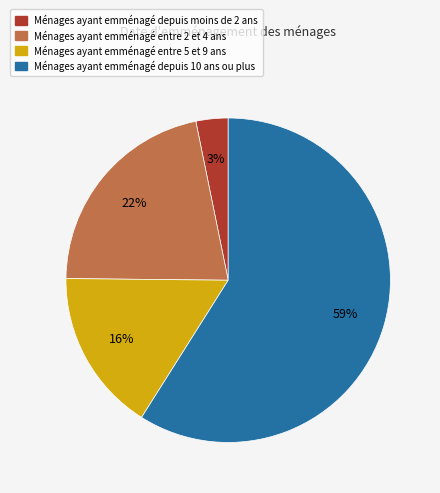

To the nearest percent, what is the difference between the largest and smallest slice percentages?

56%